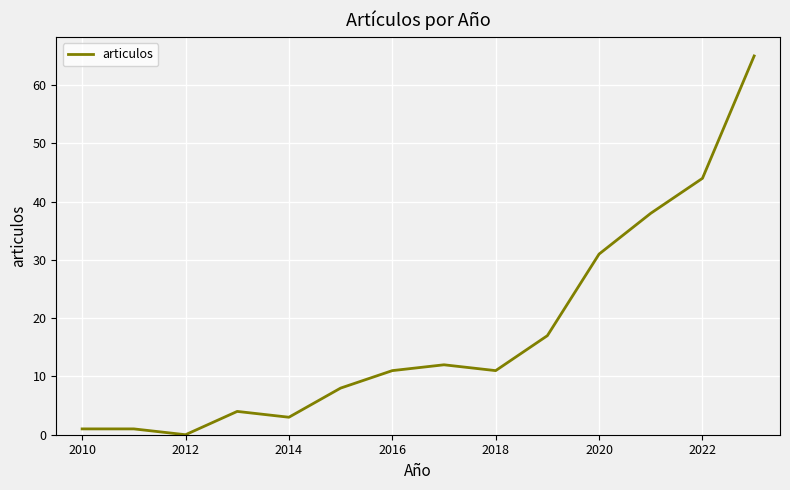

What is the difference between the maximum and minimum values?

65